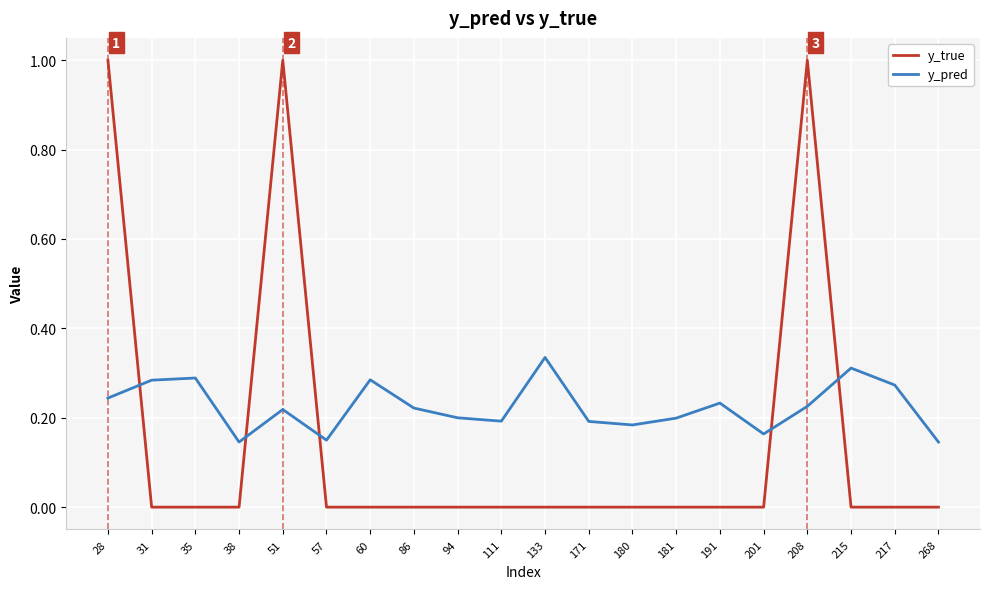

In y_pred, how many points are higher than both neighbors (excluding endpoints)?

6